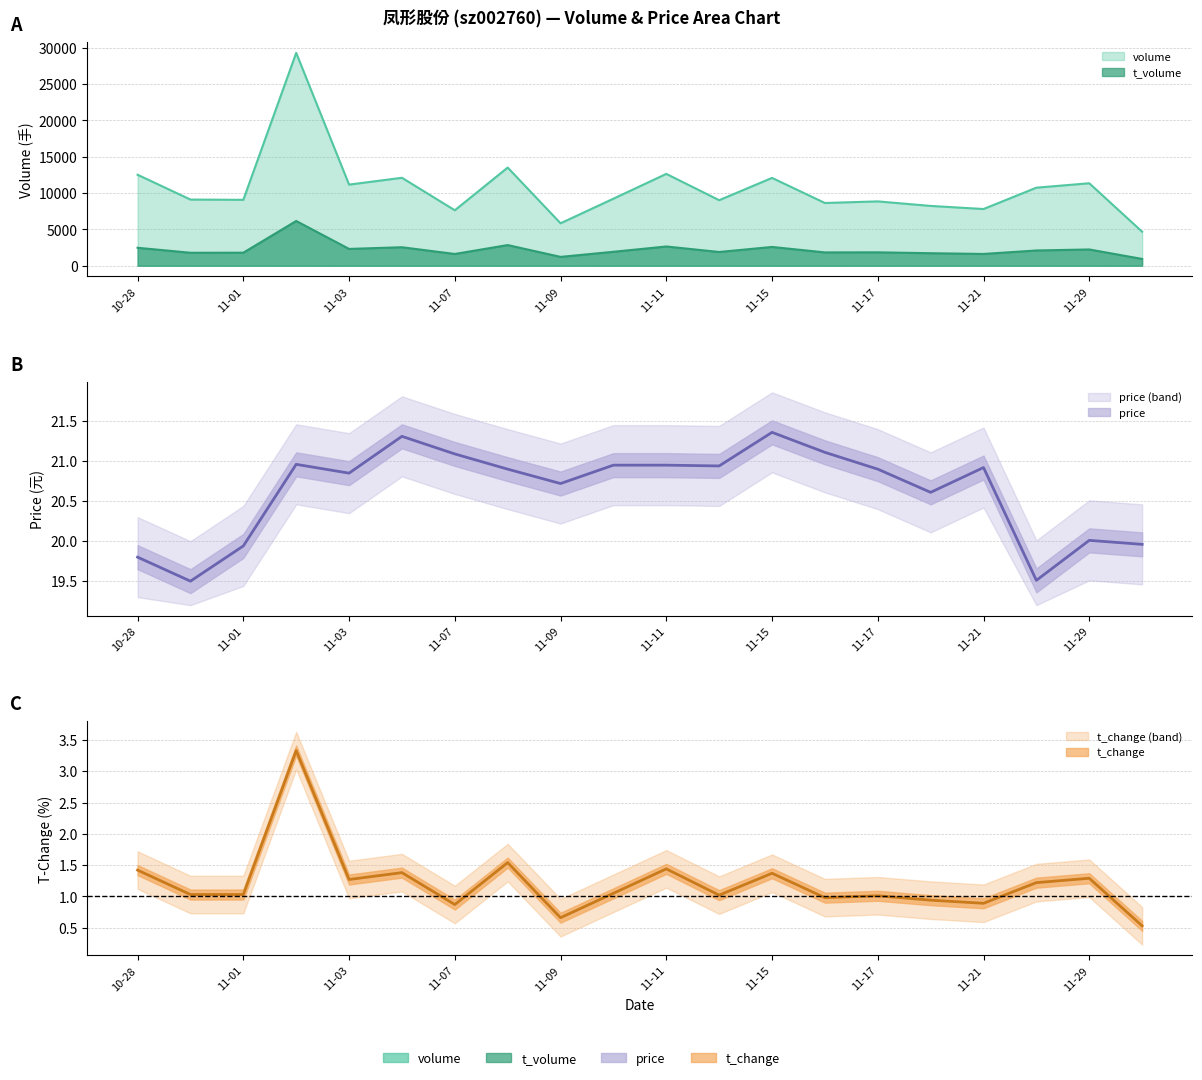

How many interior local peaks does the t_volume series have?

7